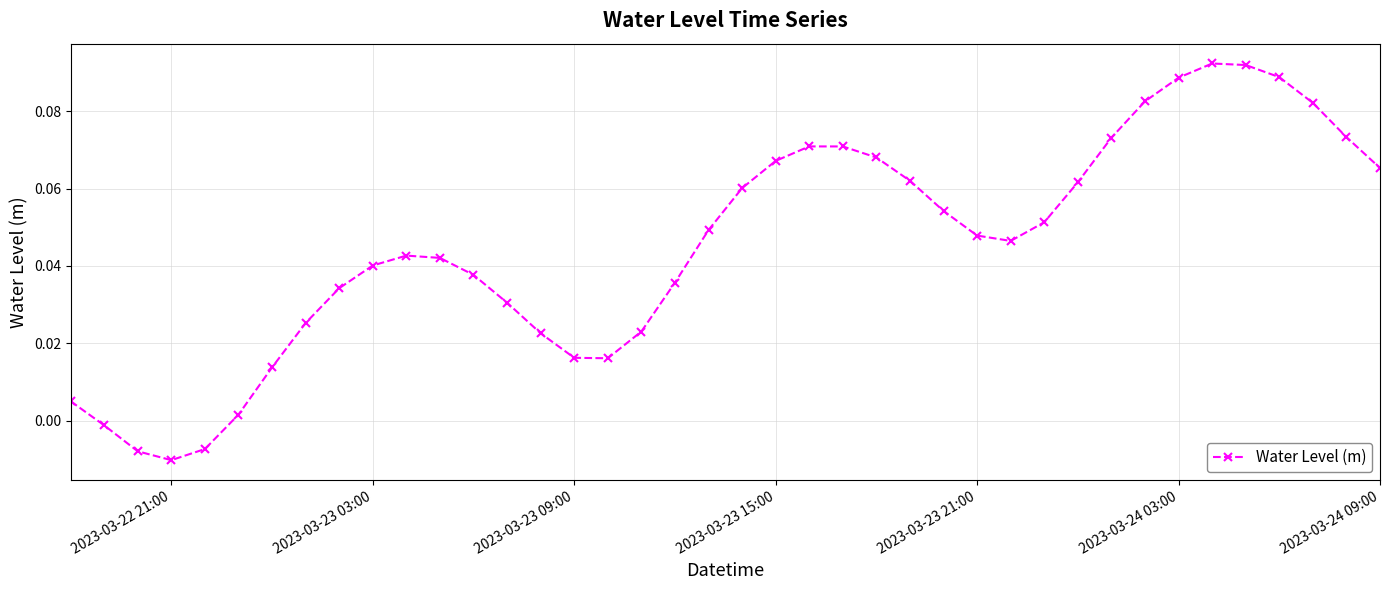

How many points are lower than both their immediate neighbors (excluding endpoints)?

3